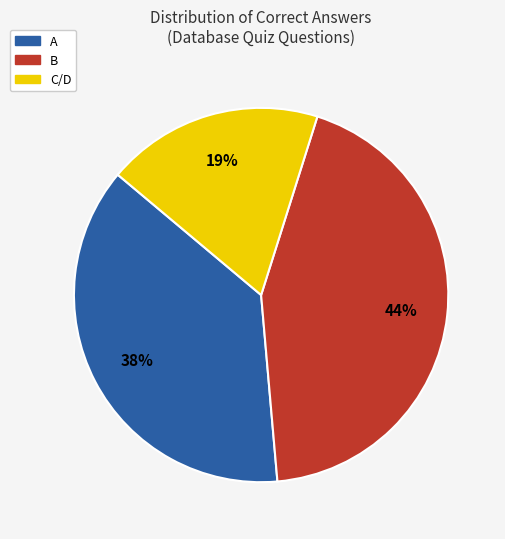

True or false: A accounts for 38% of the total.

True